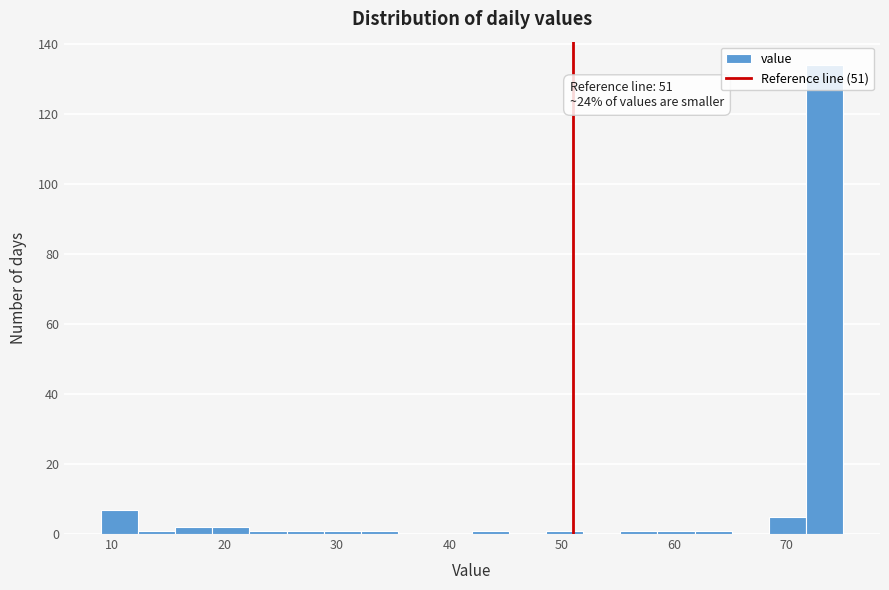

Read against the x-axis, roughly where is the centre of the tallest bar?

73